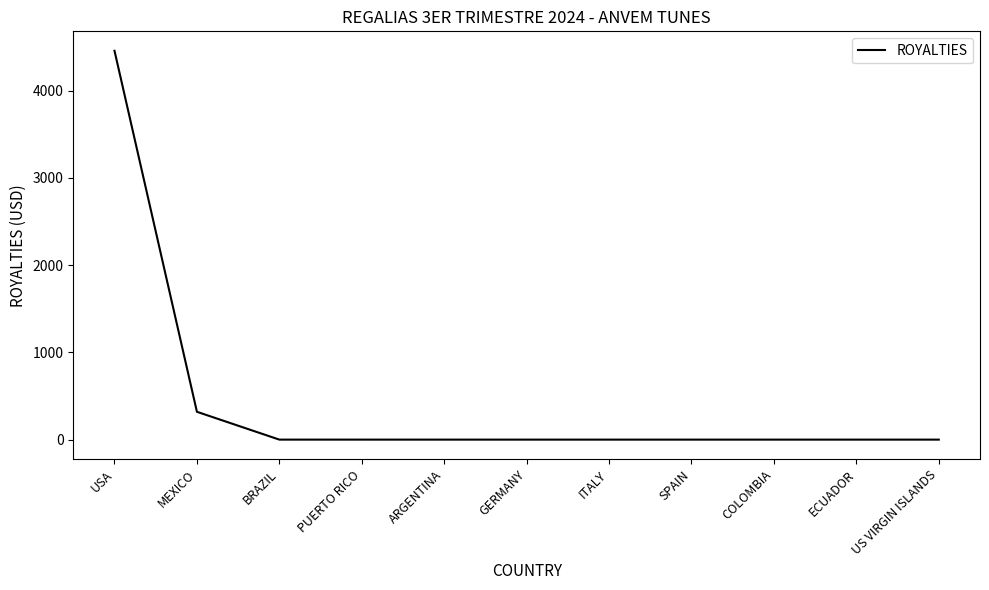

Which has a higher value, MEXICO or COLOMBIA?

MEXICO